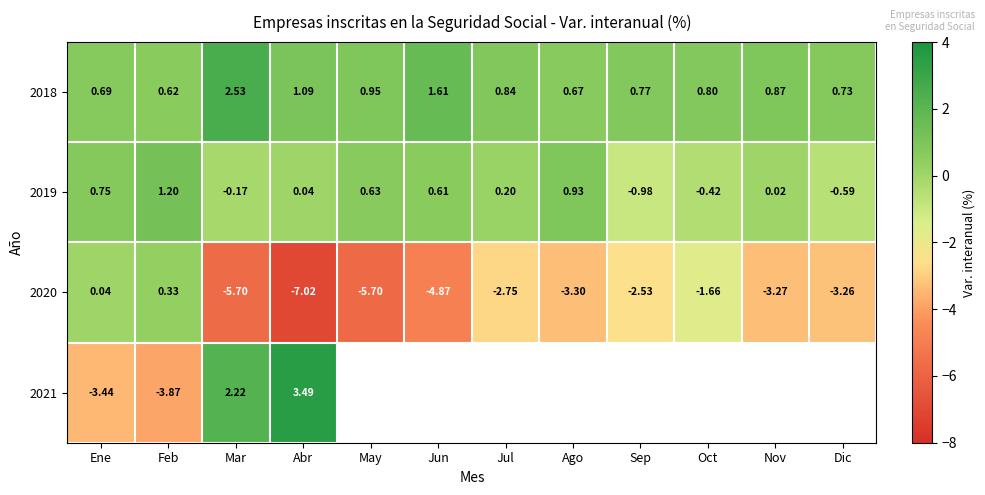

What is the sum of the 2020 values at Ene and Abr?

-7.0